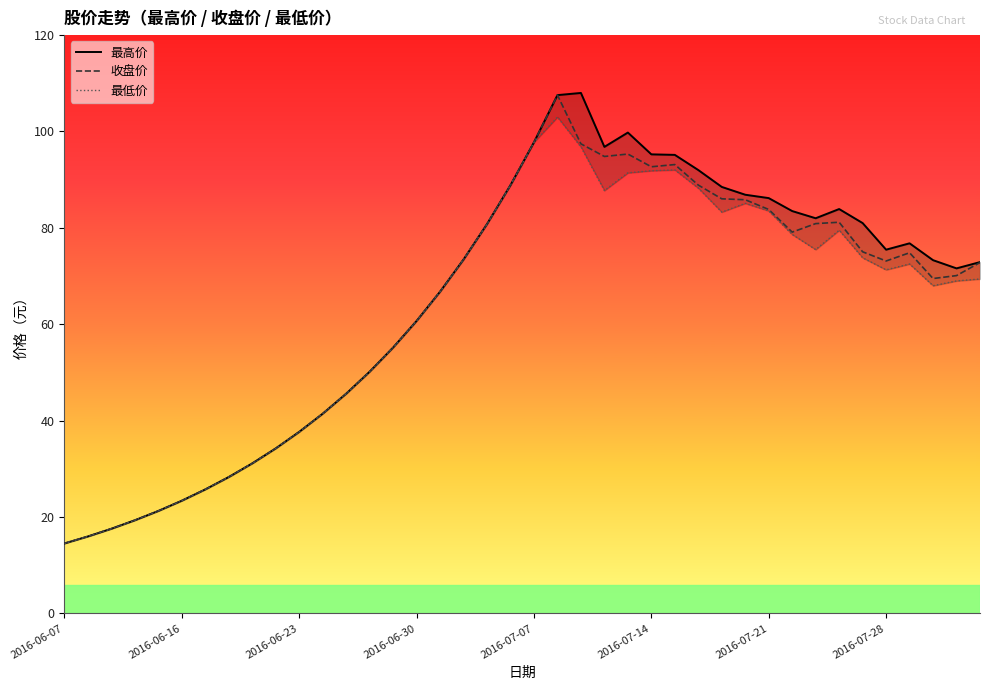

At how many categories does at least one series exceed 47?

27